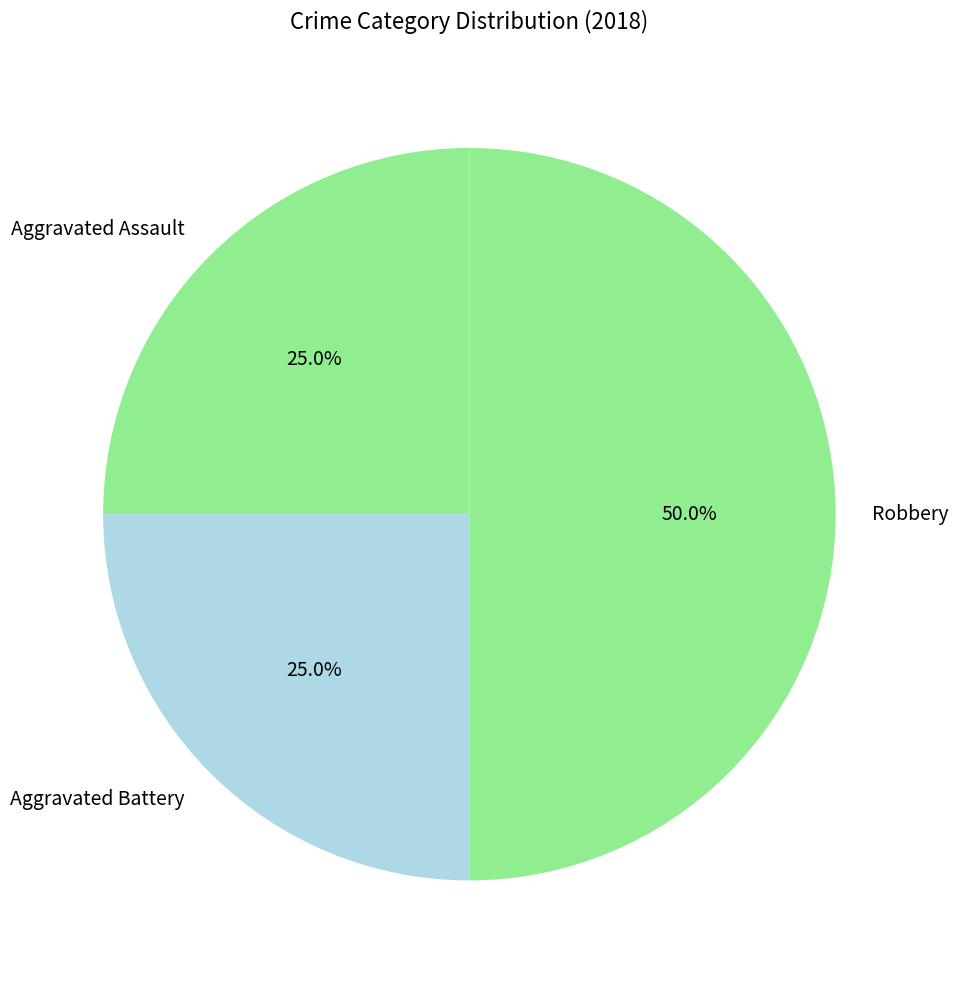

Approximately how many times larger is the value at Aggravated Battery compared to Aggravated Assault?

1.0